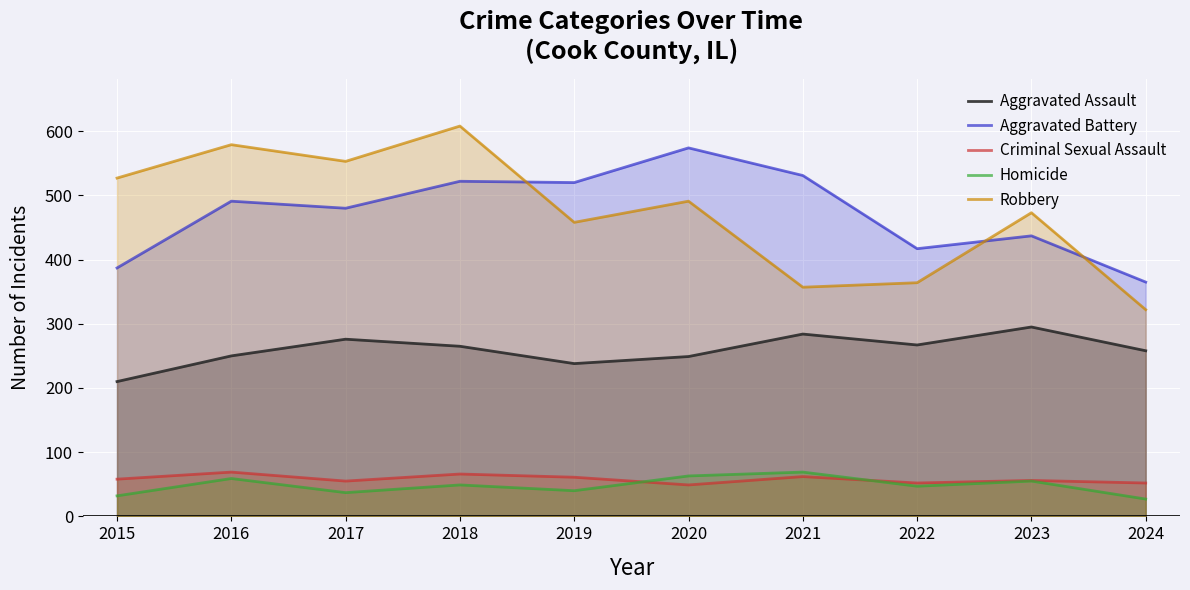

Where is the first local maximum for Homicide?

2016